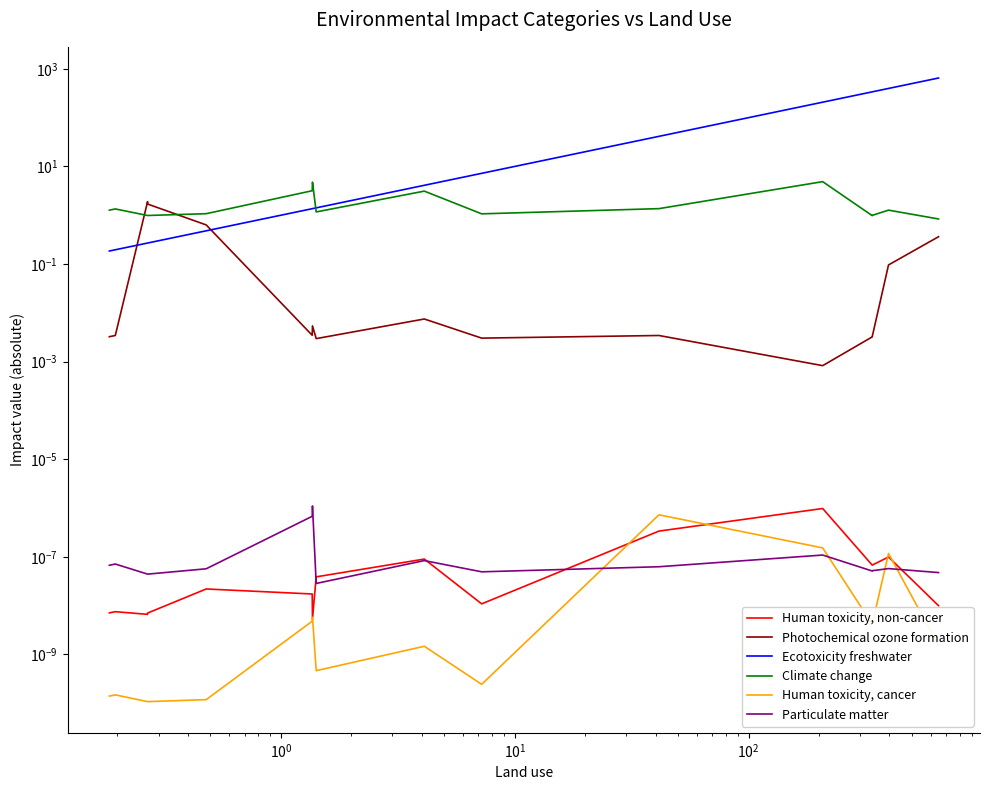

Which series has the largest range (max minus min)?

Ecotoxicity freshwater